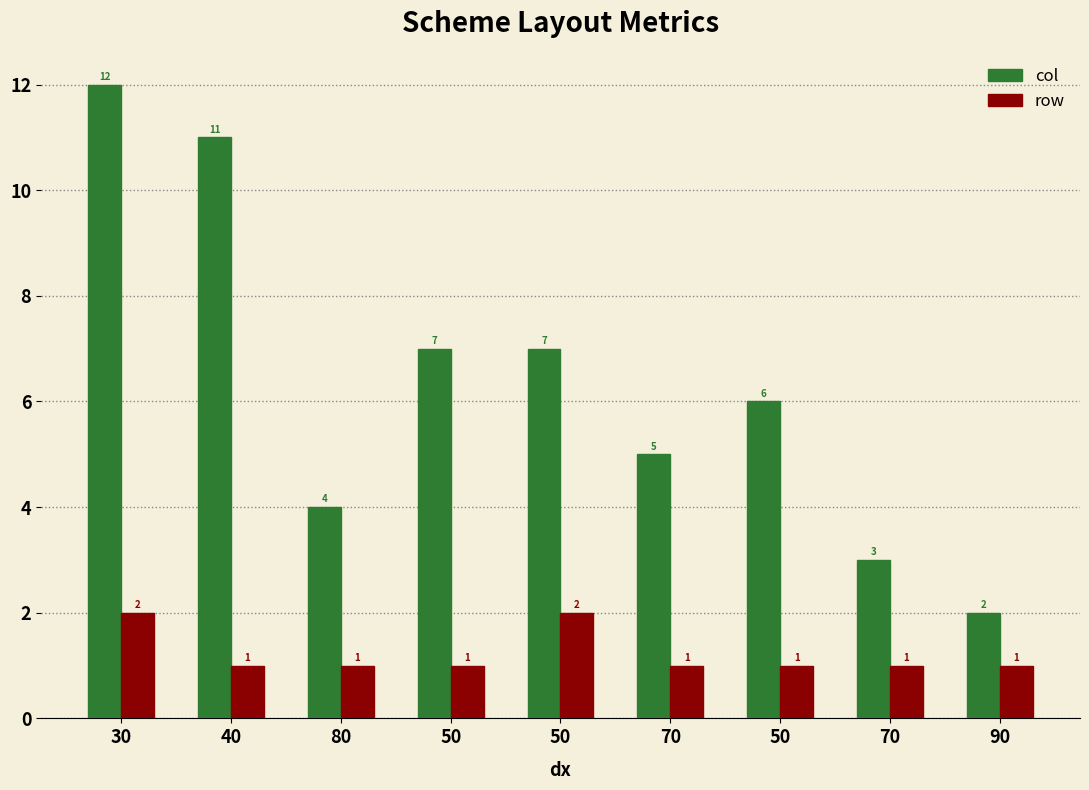

What is the label of the 5th bar from the left?

50